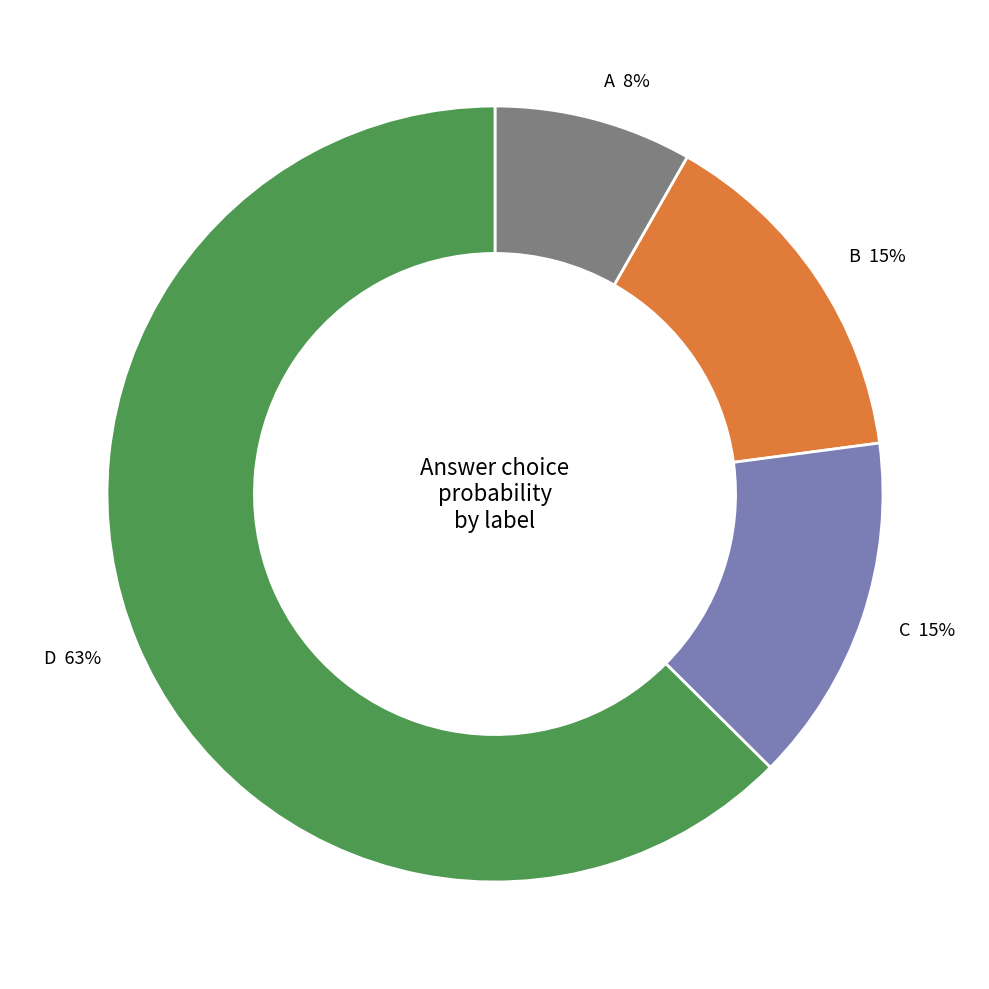

Is the sum of D and B greater than half?

Yes